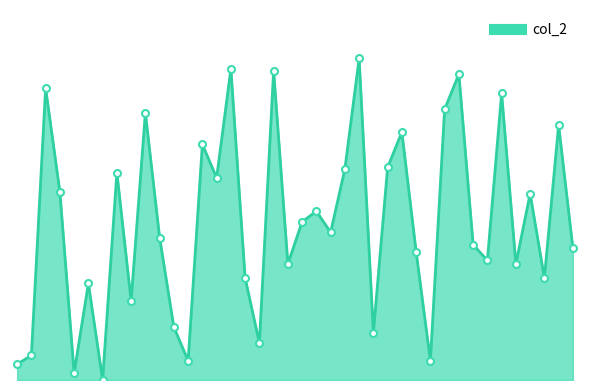

Is this an area chart (filled region under the line)?

Yes